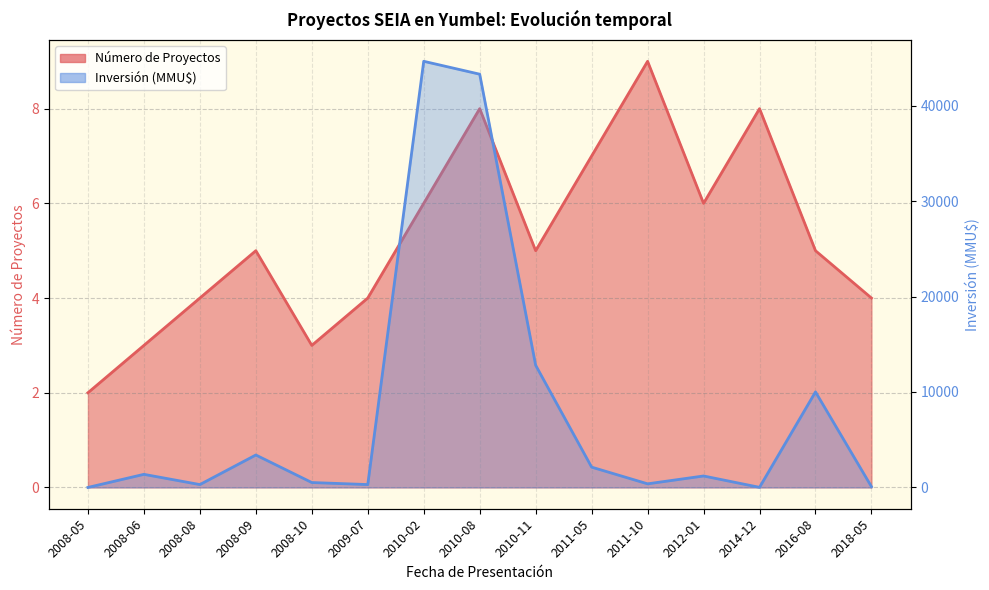

The value of Número de Proyectos at 2011-10 is 16. True or false?

False